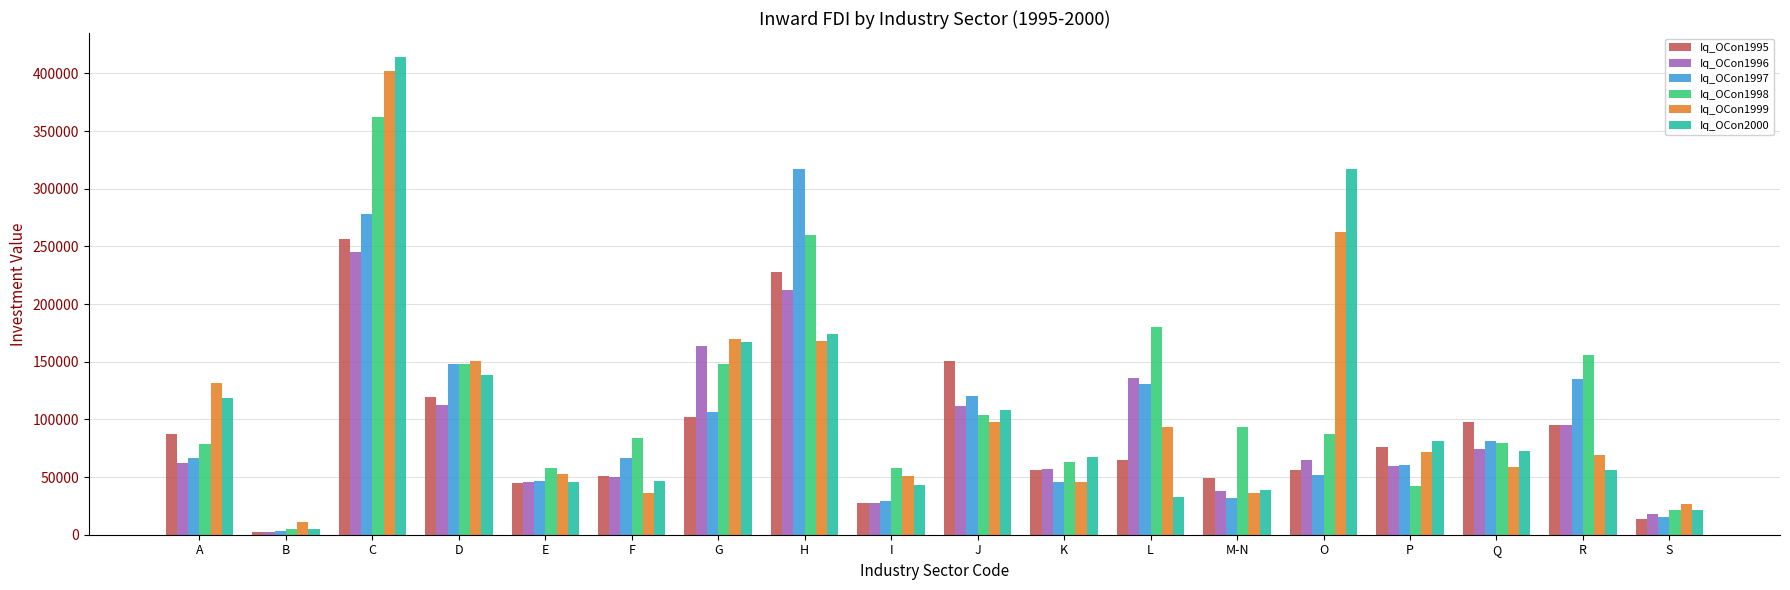

What is the average value of the Iq_OCon1995 series?

87631.3